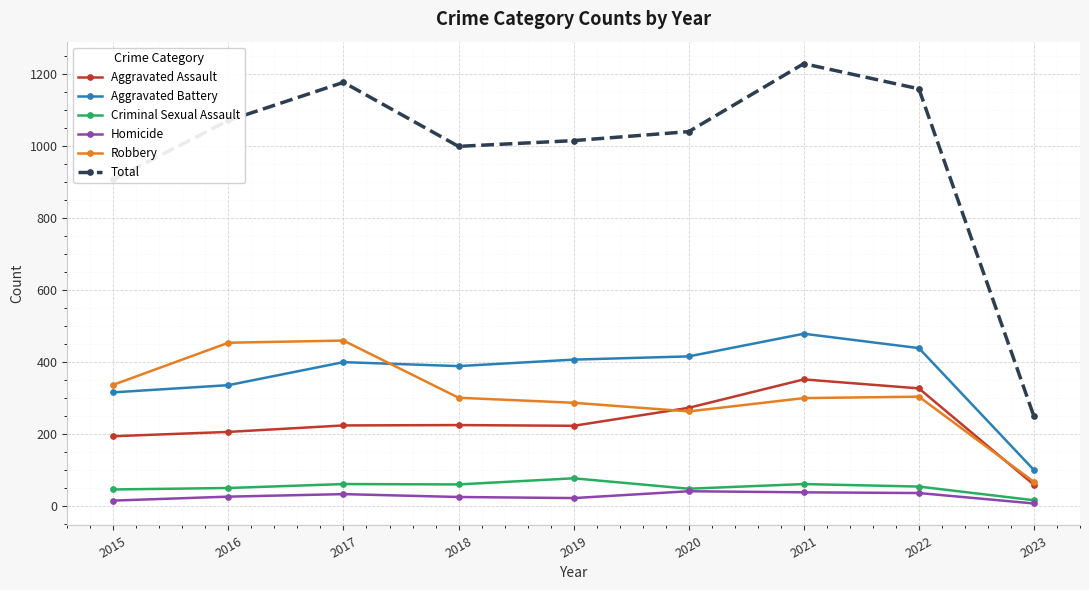

What is the sum of the Total values at 2021 and 2022?

2390